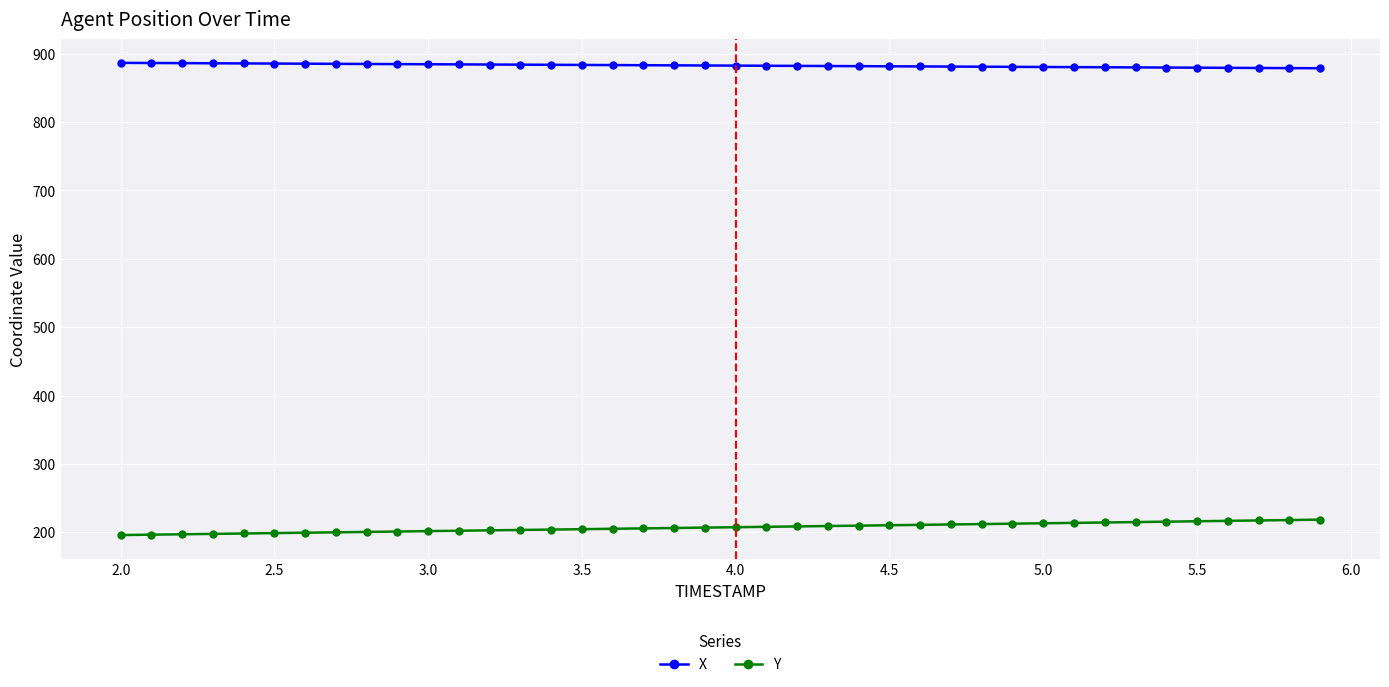

What is the minimum value for X?

878.7